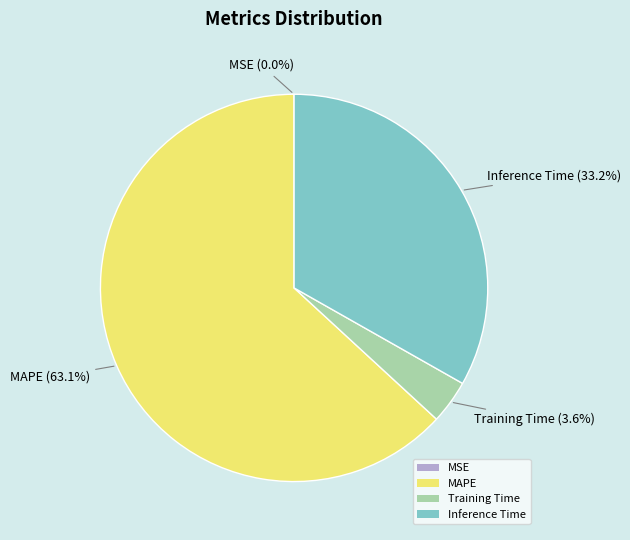

What percentage is the MAPE slice, to the nearest percent?

63%